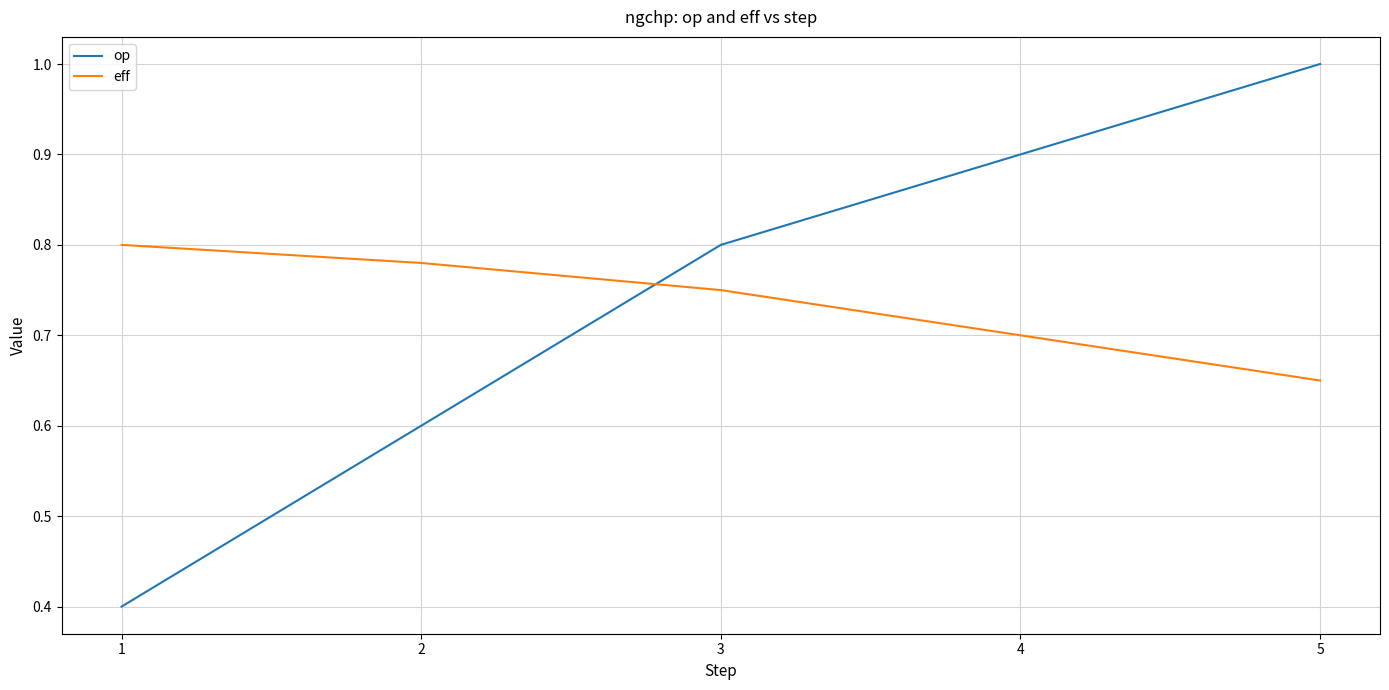

True or false: eff has more than 2 interior local peaks.

False